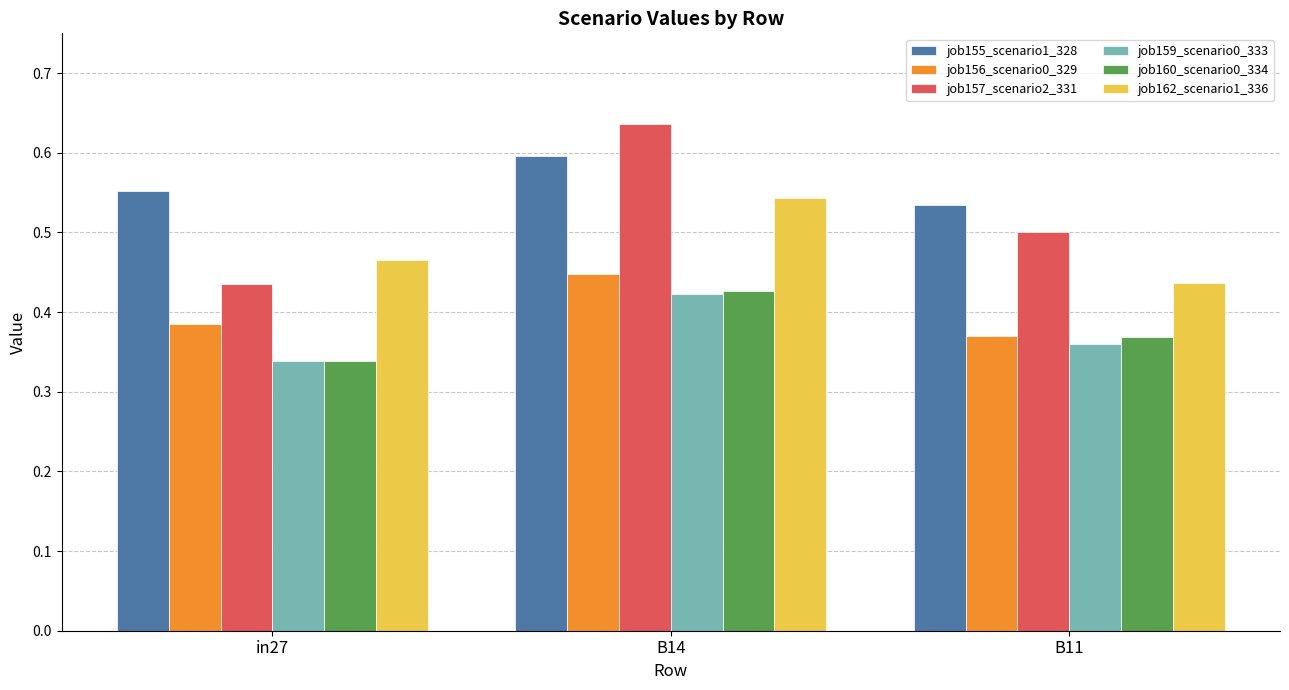

What is the label of the 3rd bar from the right?

in27